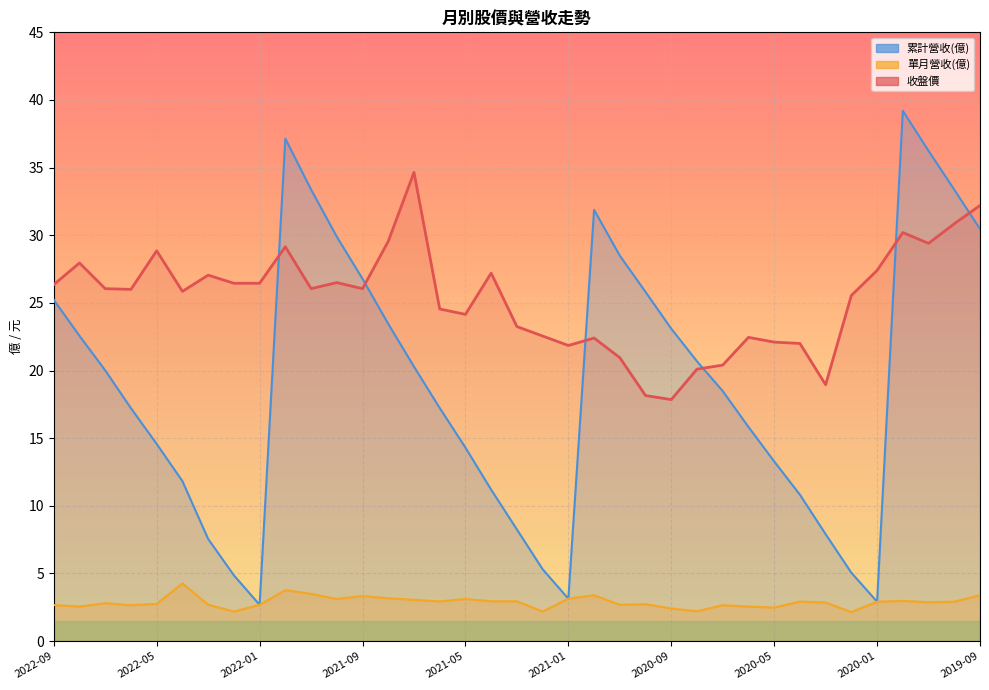

Which series has the largest total across all categories?

收盤價